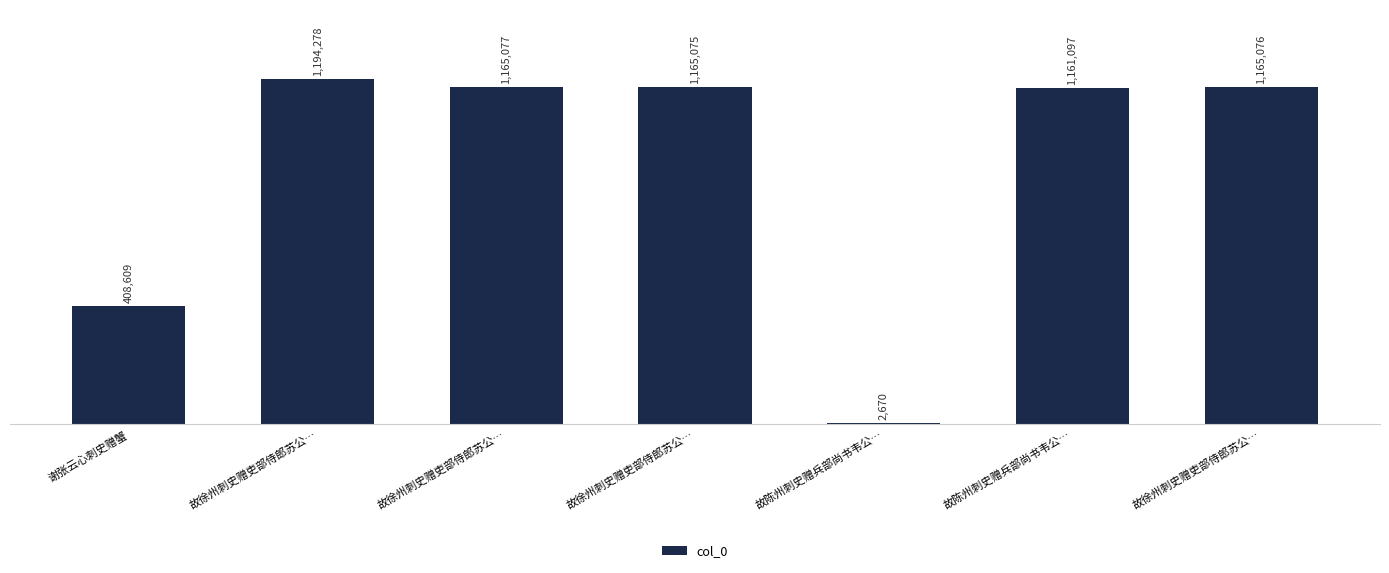

Rank the categories by value from highest to lowest.

故徐州刺史赠吏部侍郎苏公…, 故徐州刺史赠吏部侍郎苏公…, 故徐州刺史赠吏部侍郎苏公…, 故徐州刺史赠吏部侍郎苏公…, 故陈州刺史赠兵部尚书韦公…, 谢张云心刺史赠蟹, 故陈州刺史赠兵部尚书韦公…